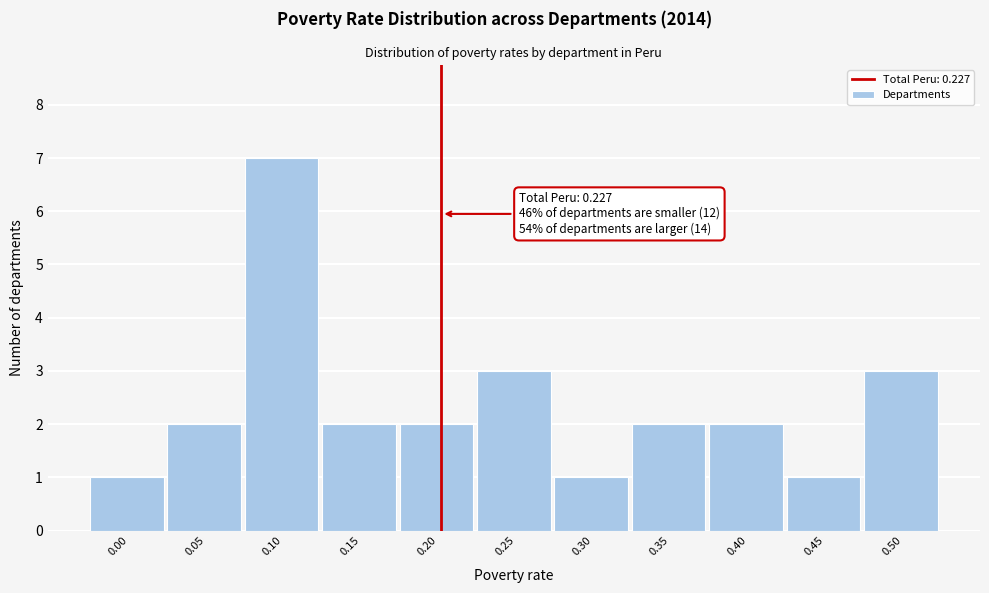

Reading right to left, extract all data points from this chart.

3	1	2	2	1	3	2	2	7	2	1